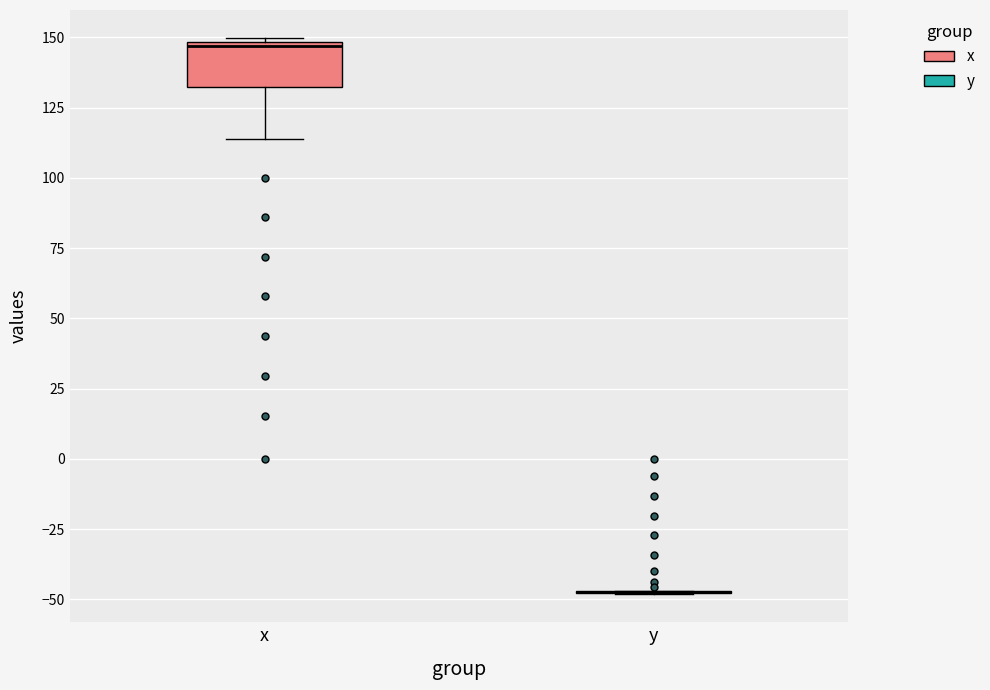

Comparing the boxes themselves (not the whiskers), which one is the tallest?

x